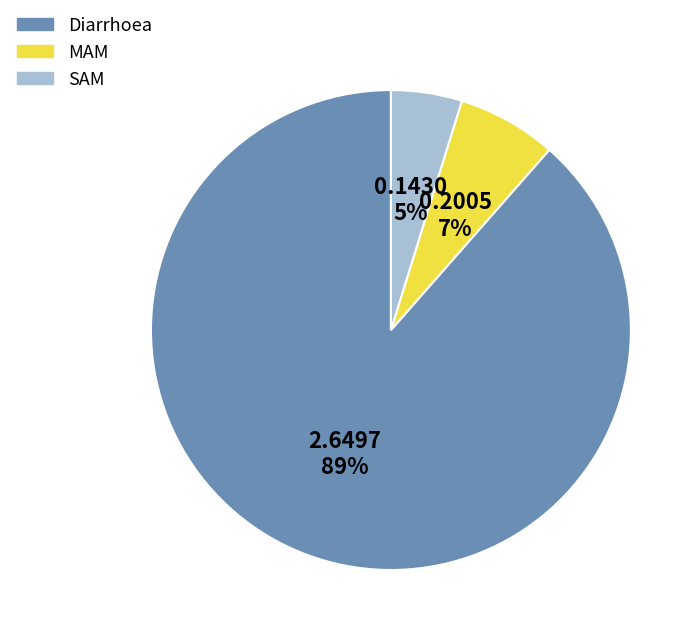

Count the number of slices in the pie.

3